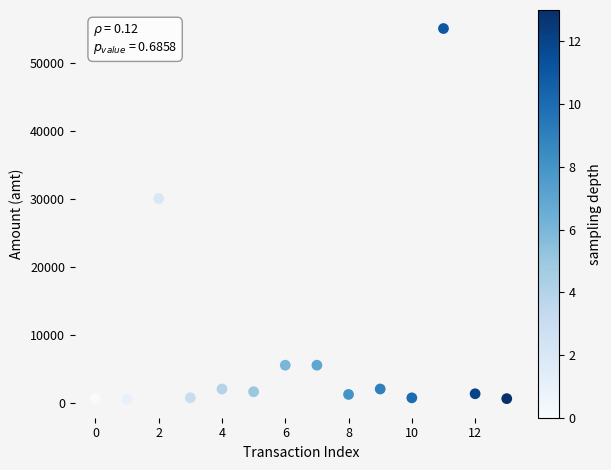

What is the range of Y values (max minus min)?

54500.0